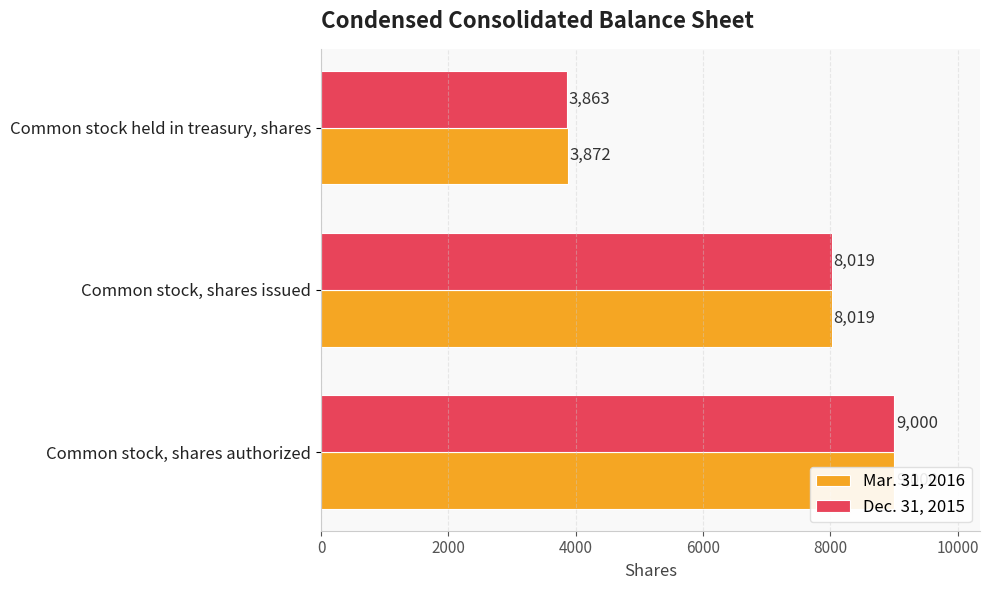

What is the greatest value displayed?

9000